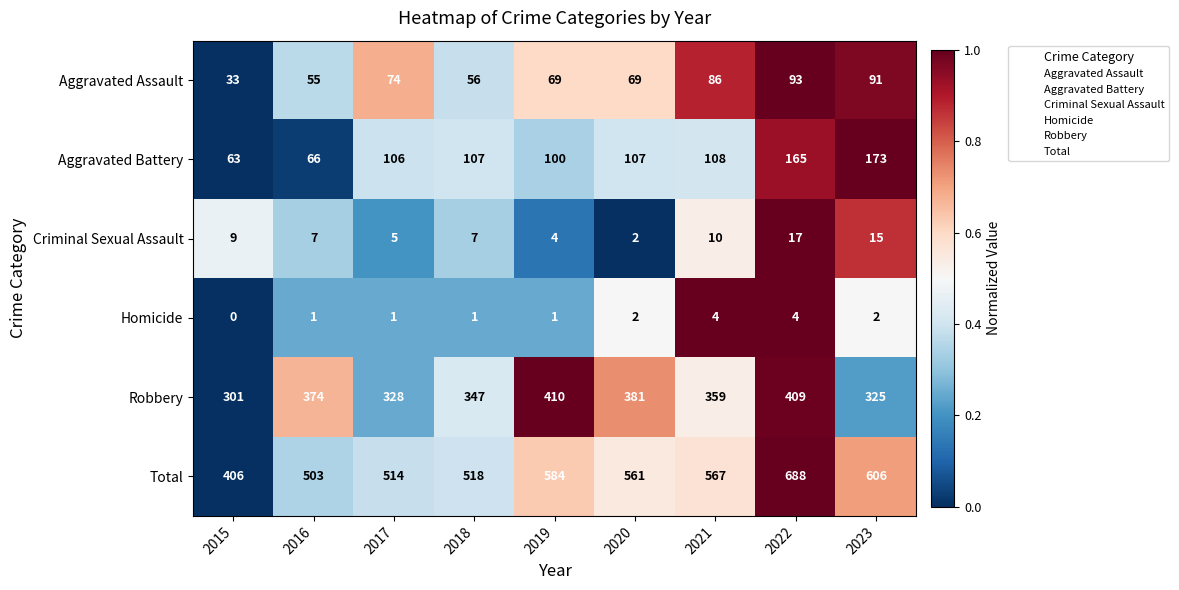

What is the maximum value for Aggravated Battery?

173